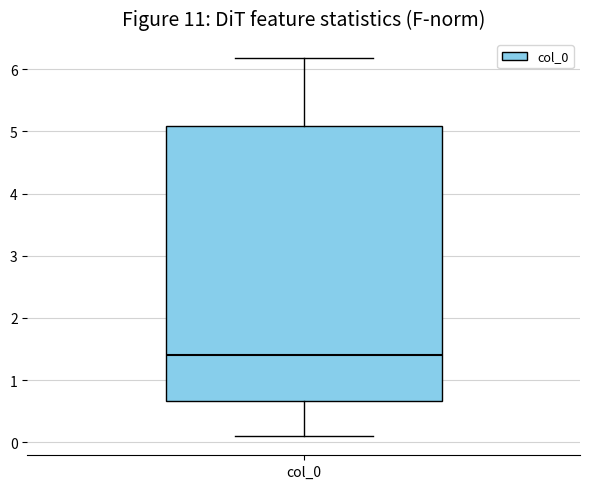

Where is the upper edge of the box for col_0 on the y-axis? The values are not printed on the chart, so give them approximately, as read against the axis.

5.1